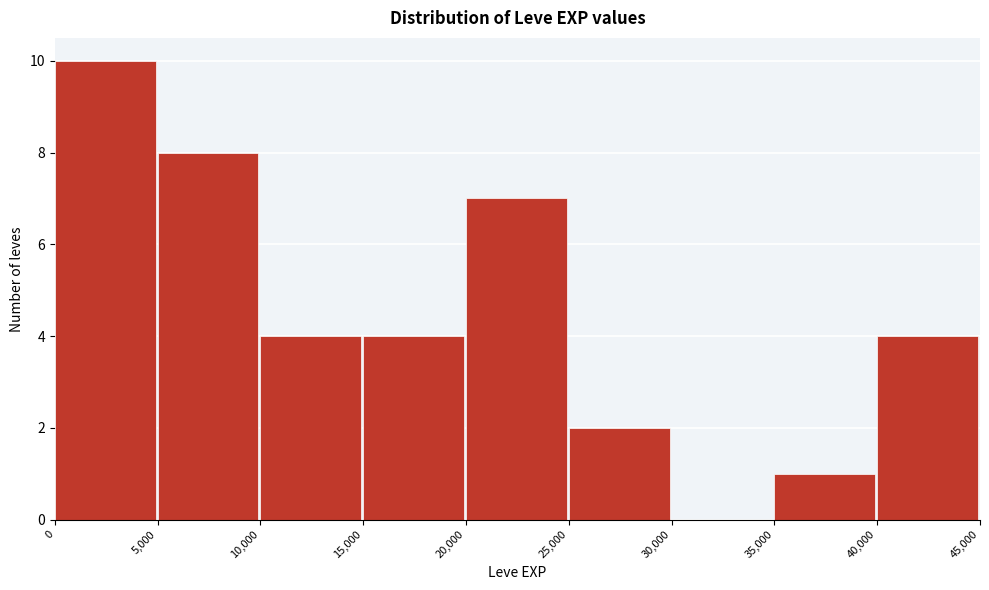

Reading left to right, transcribe this chart: for each bar, give the range it covers on the x-axis and its height. The values are not printed on the chart, so give them approximately, as read against the axis.

0 to 5,000: 10
5,000 to 10,000: 8
10,000 to 15,000: 4
15,000 to 20,000: 4
20,000 to 25,000: 7
25,000 to 30,000: 2
30,000 to 35,000: 0
35,000 to 40,000: 1
40,000 to 45,000: 4